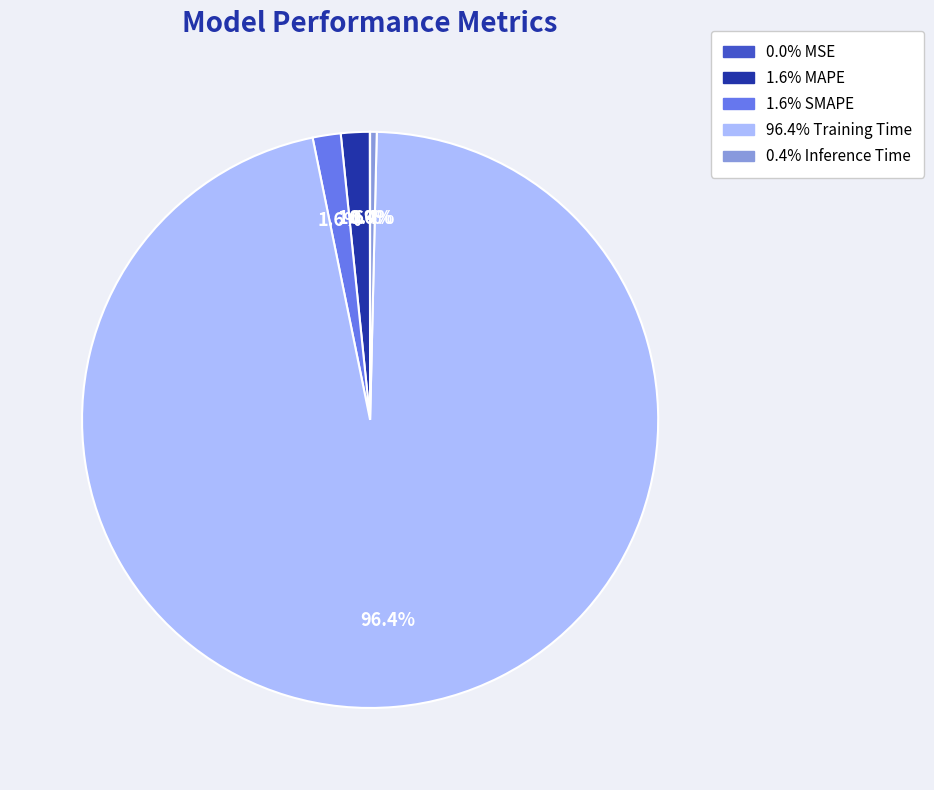

Does any single category account for the majority?

Yes